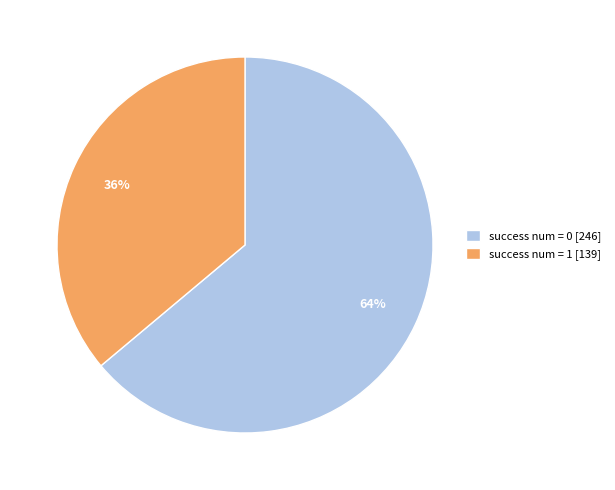

Does success num = 0 represent more than half of the total?

Yes